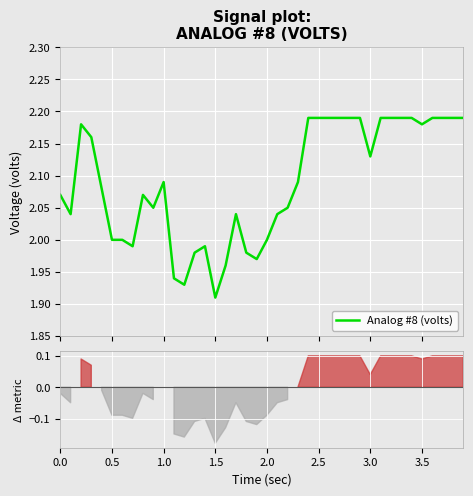

What is the greatest value displayed?

2.2